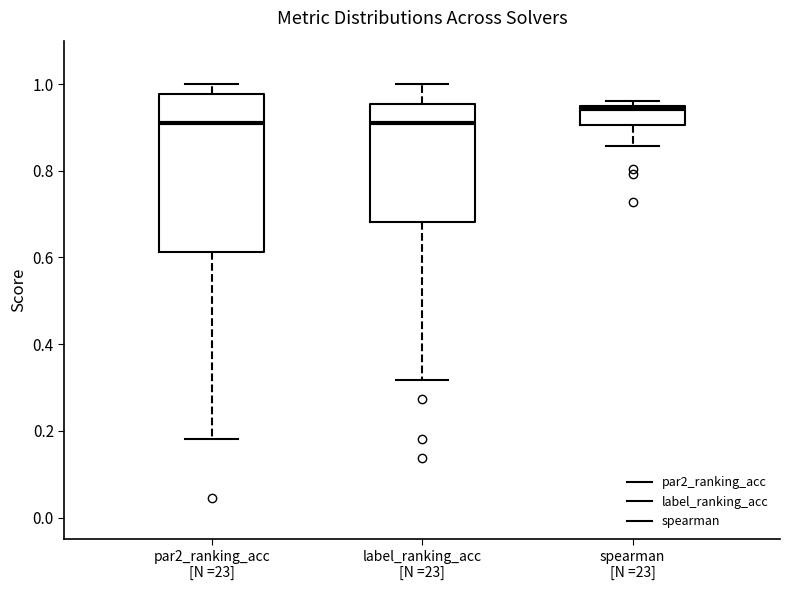

Where does the lower whisker of the box for label_ranking_acc [N =23] end on the y-axis? The values are not printed on the chart, so give them approximately, as read against the axis.

0.32